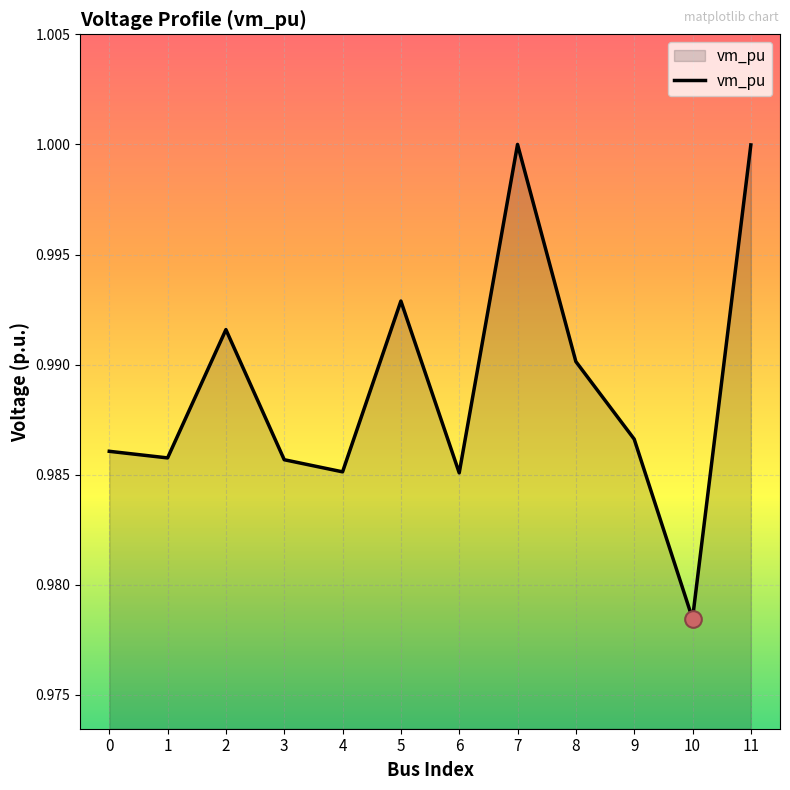

True or false: the data shows 1.4 at 10.

False